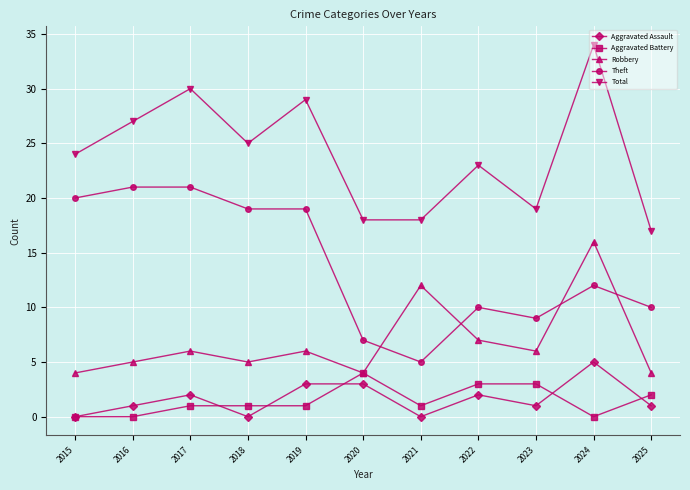

How many interior local peaks does the Robbery series have?

4